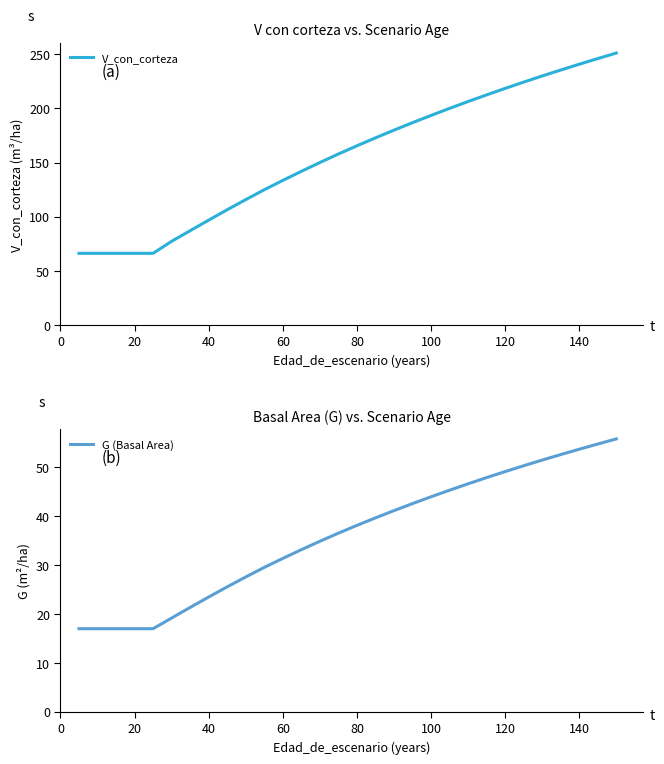

Is it true that V_con_corteza equals 48.5 at 40?

False